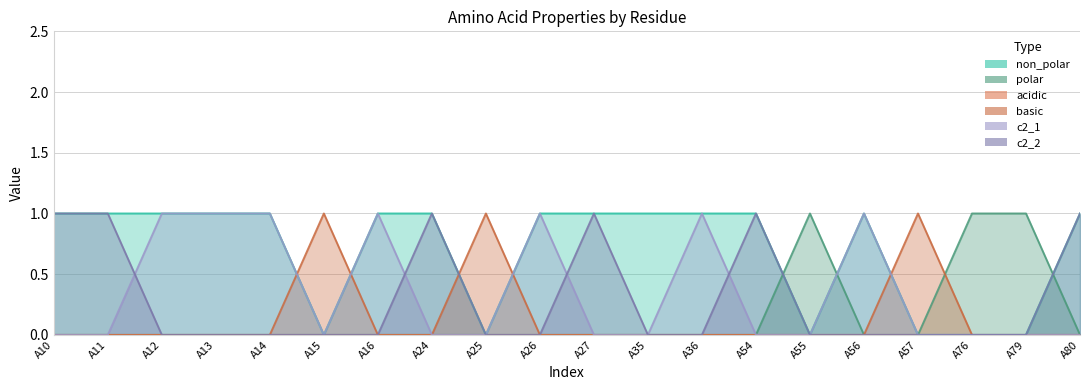

Which category has the highest value across all series?

A10